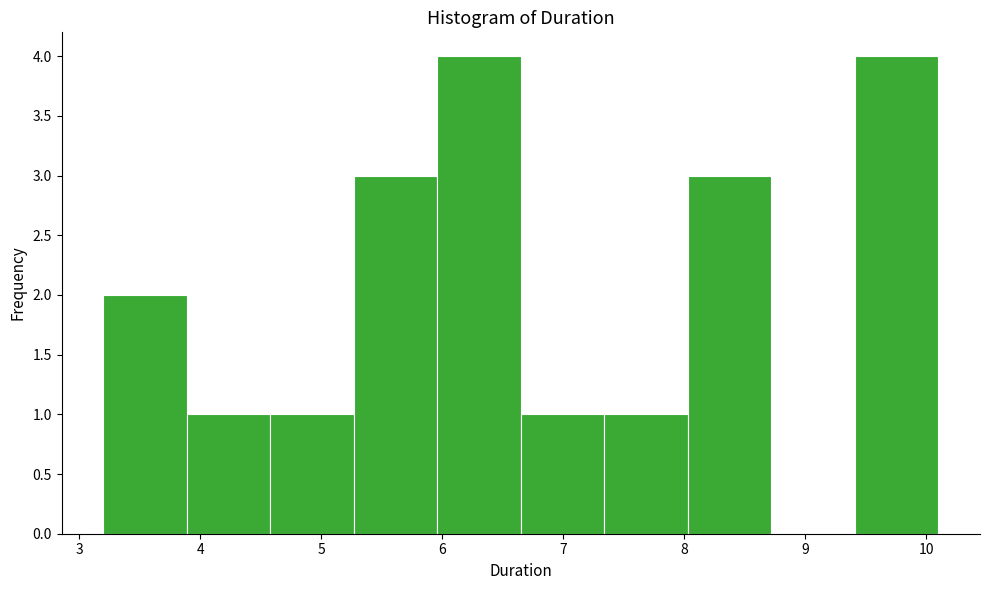

Reading left to right, list every bar in this chart as the range it spans on the x-axis followed by its height. Neither the bar edges nor the heights are printed on the chart, so give them approximately, as read against the axes.

3.20 to 3.89: 2
3.89 to 4.58: 1
4.58 to 5.27: 1
5.27 to 5.96: 3
5.96 to 6.65: 4
6.65 to 7.34: 1
7.34 to 8.03: 1
8.03 to 8.72: 3
8.72 to 9.41: 0
9.41 to 10.10: 4